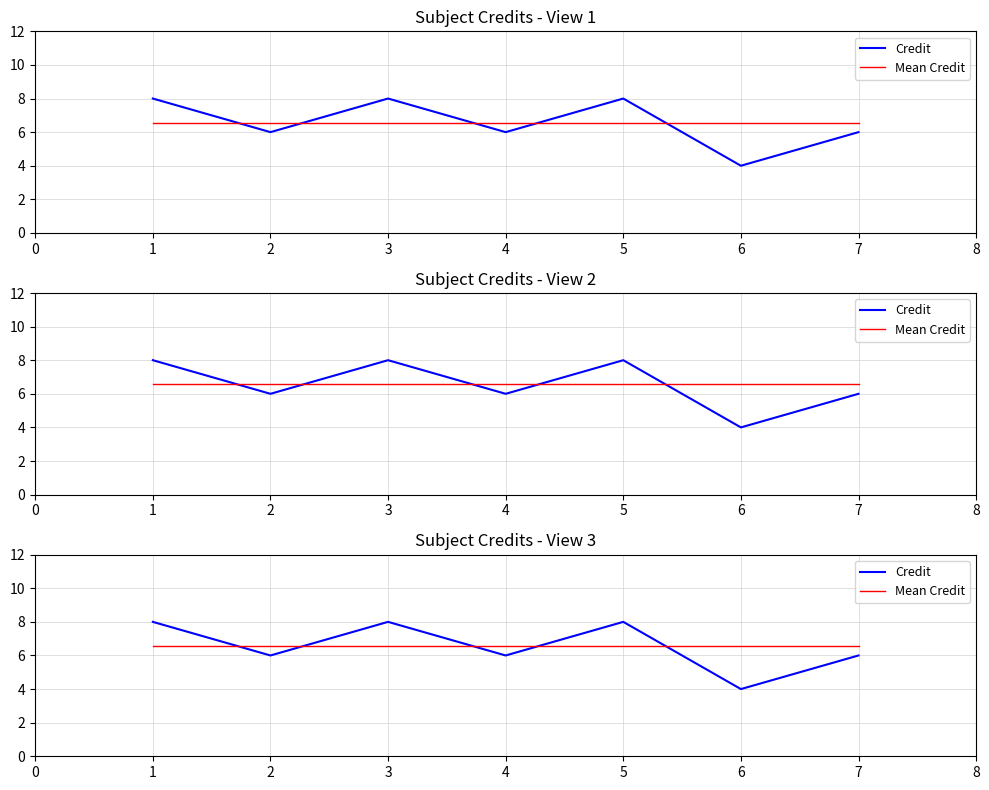

How many lines are shown in the chart?

2